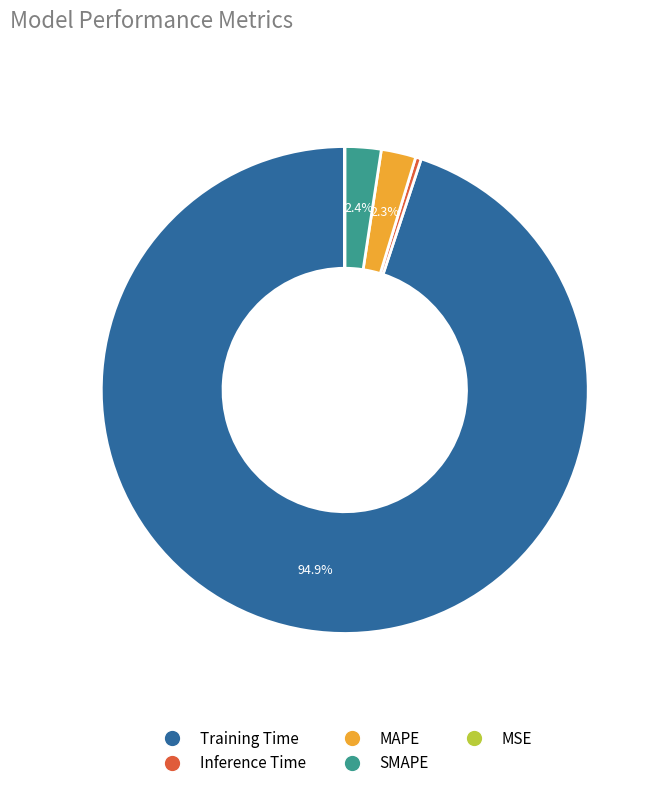

How much of the chart is everything except Training Time?

5.1%